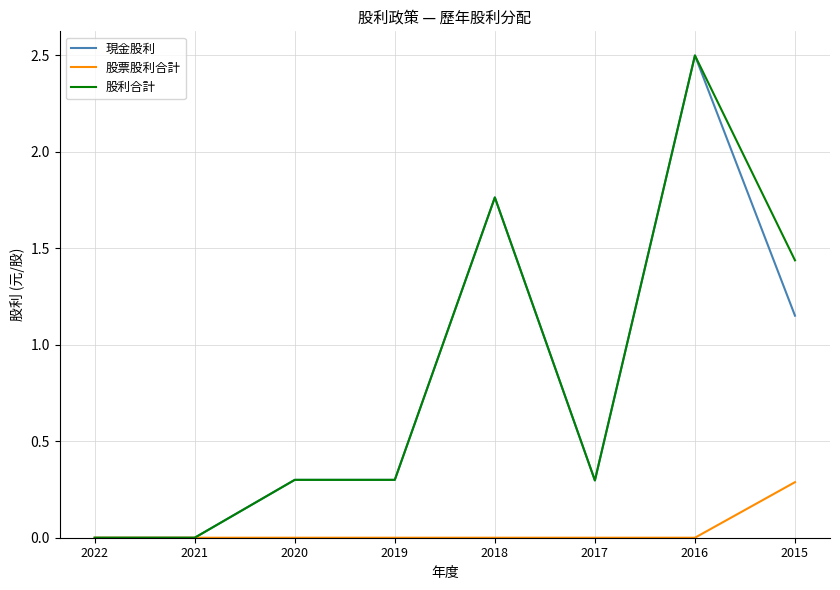

True or false: 股利合計 has a value of 0.2 at 2017.

False